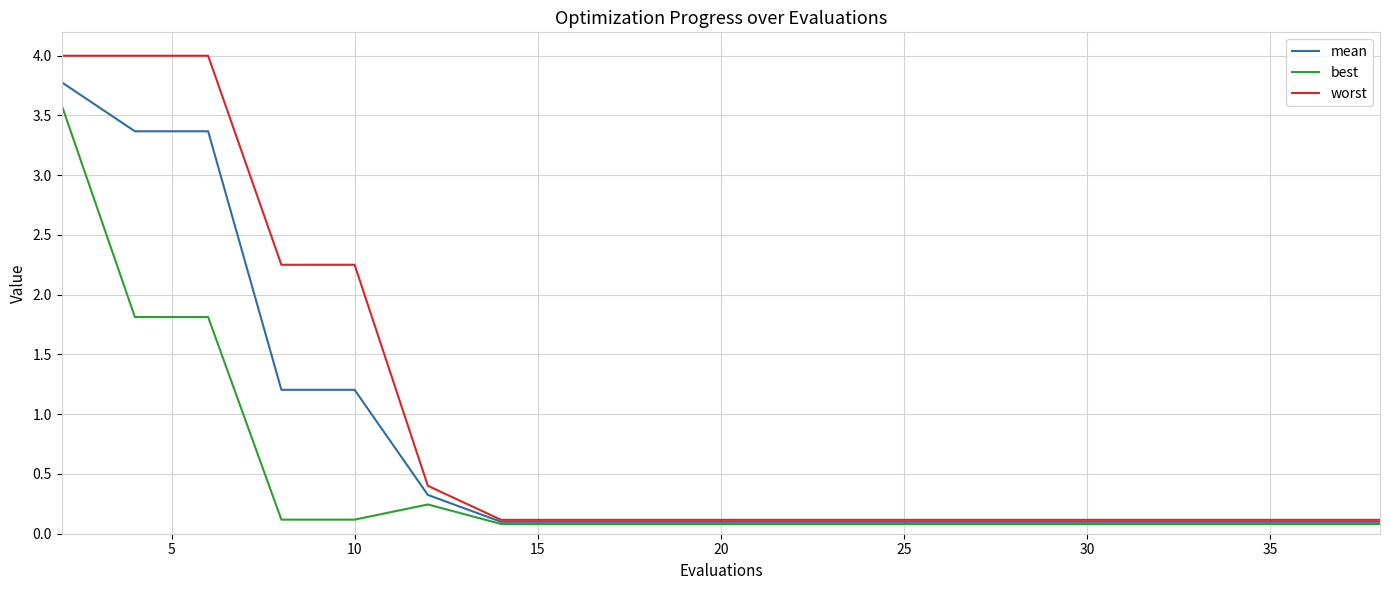

Rank the series by their maximum value, from highest to lowest.

worst, mean, best